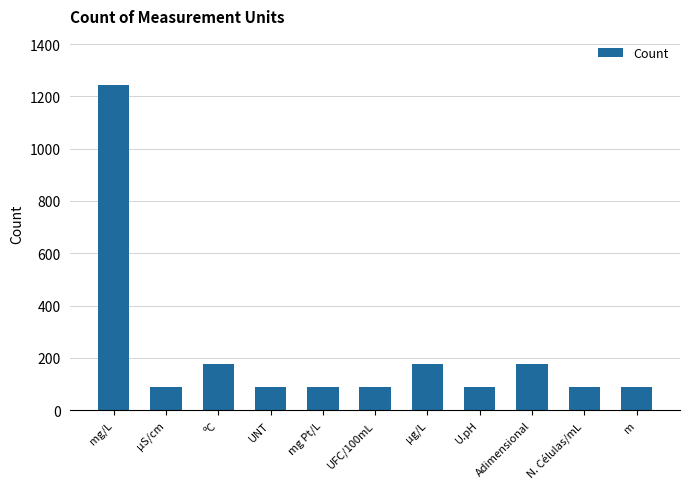

Reading left to right, extract all data points from this chart.

mg/L=1245	µS/cm=89	ºC=178	UNT=89	mg Pt/L=89	UFC/100mL=89	µg/L=178	U.pH=89	Adimensional=178	N. Células/mL=89	m=89